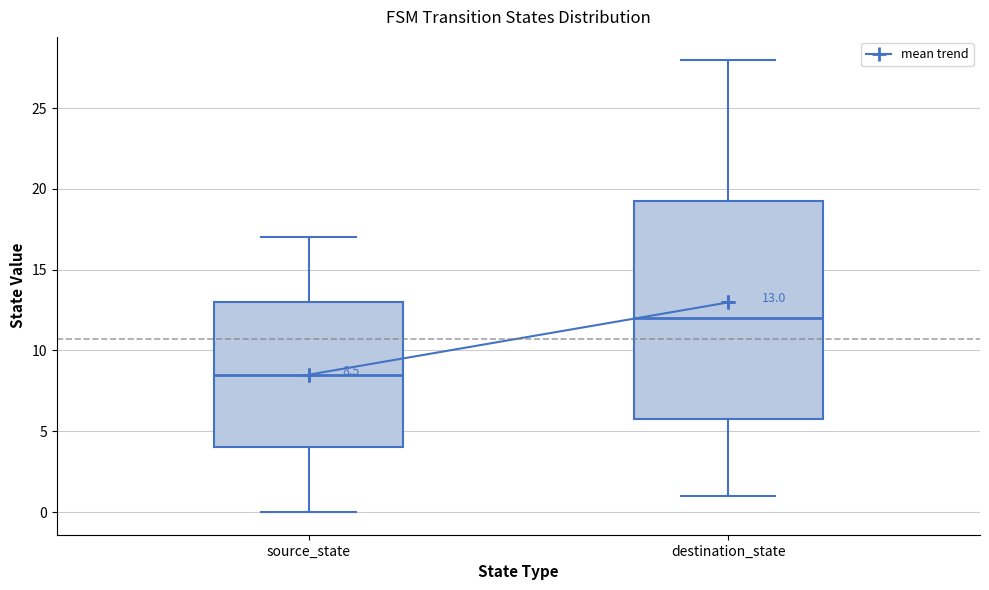

Which box is the tallest, from its lower edge to its upper edge?

destination_state